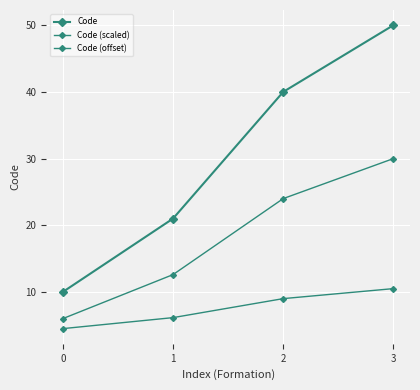

The value of Code (scaled) at 3 is 41.7. True or false?

False